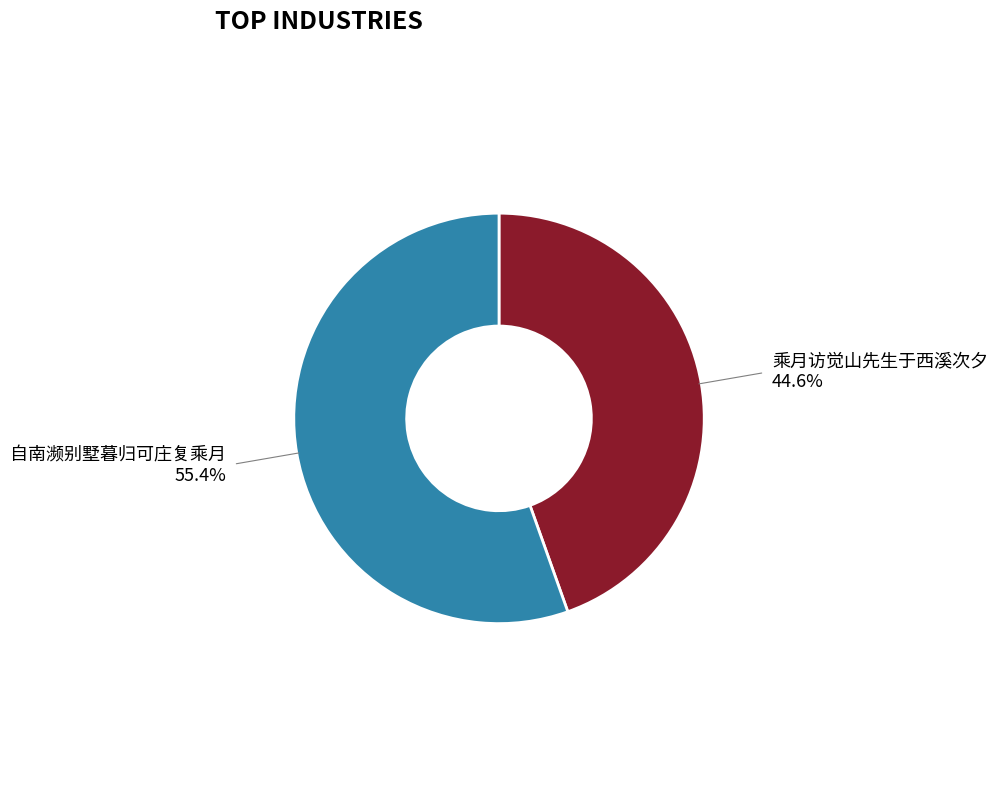

Is there a majority slice in this chart?

Yes